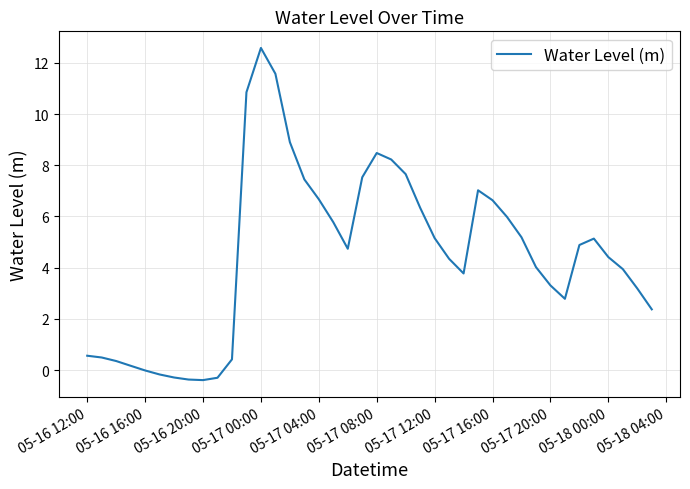

What is the smallest value displayed?

-0.4